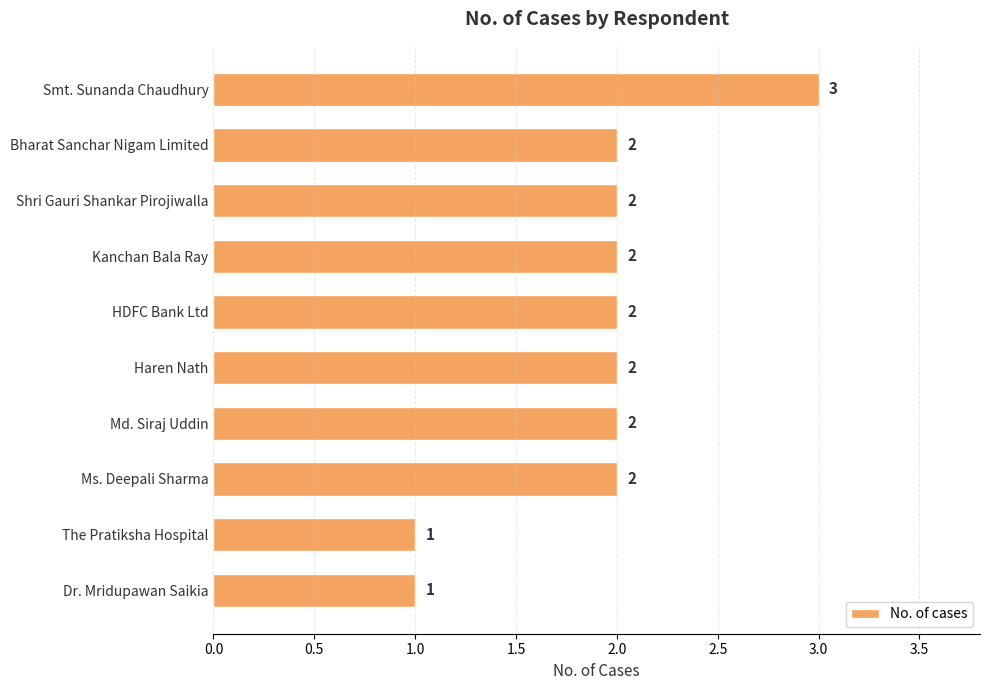

How many series are shown in this chart?

1